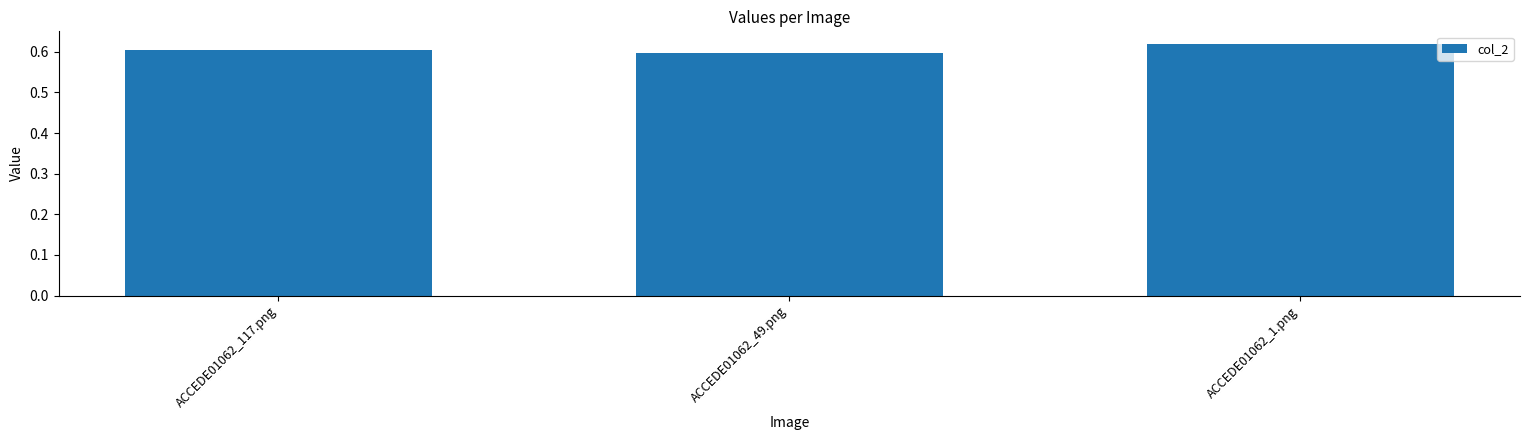

Where is the data nearest to the value 0?

ACCEDE01062_49.png